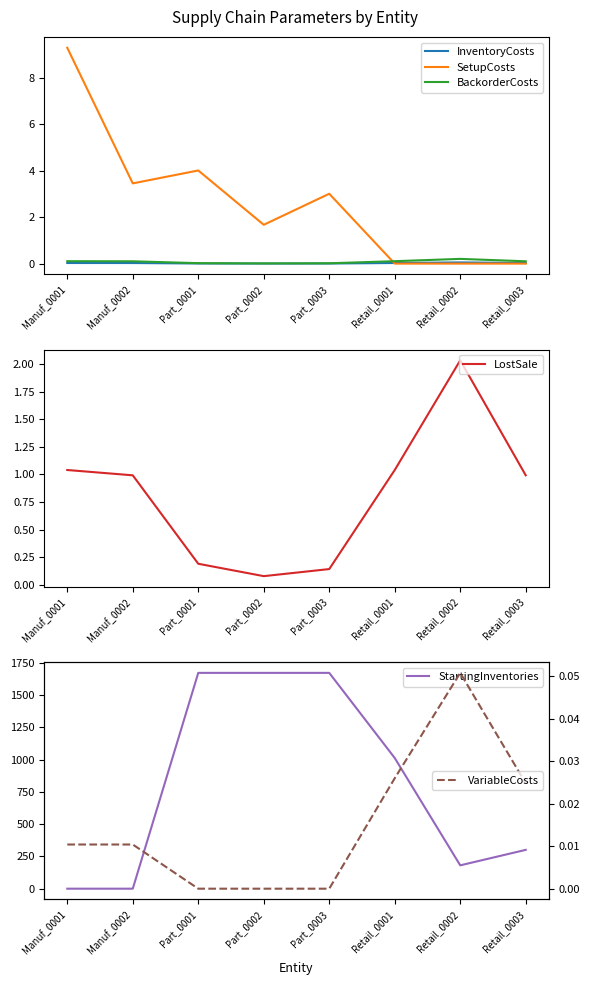

At how many categories does at least one series exceed 495?

4